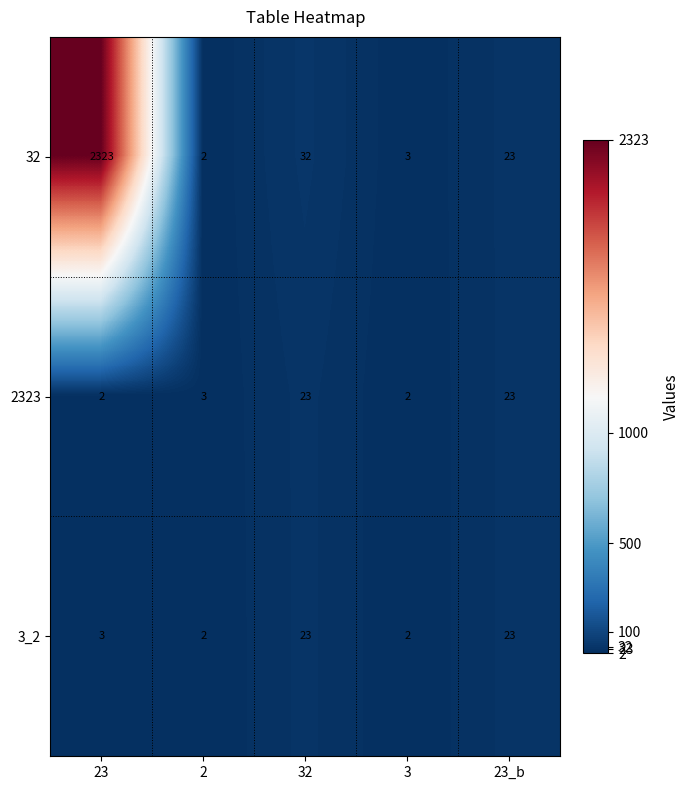

Reading left to right, extract all data points from this chart.

32: 23=2323	2=2	32=32	3=3	23_b=23
2323: 23=2	2=3	32=23	3=2	23_b=23
3_2: 23=3	2=2	32=23	3=2	23_b=23